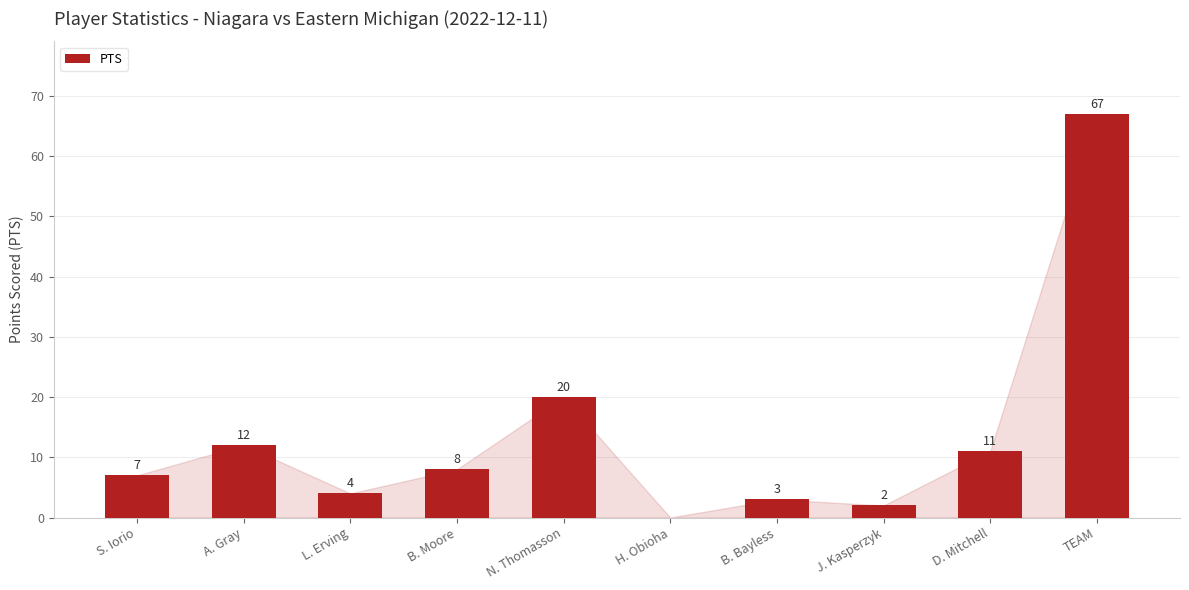

How many values are above zero?

9